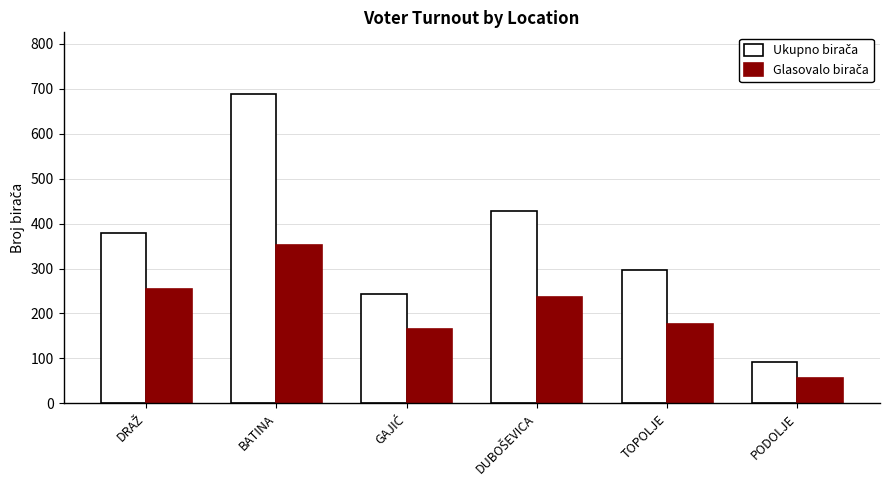

What is the label of the 2nd bar from the right?

TOPOLJE